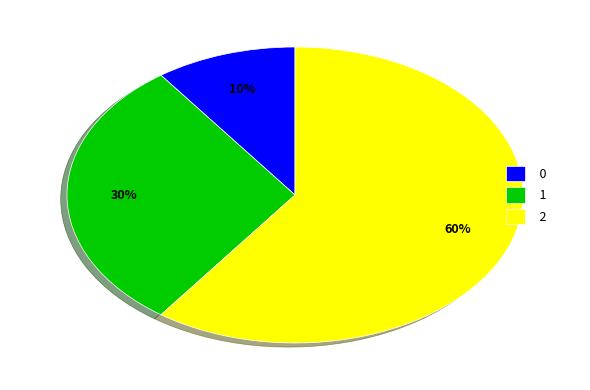

Is it true that 1 is 30% of the pie?

True